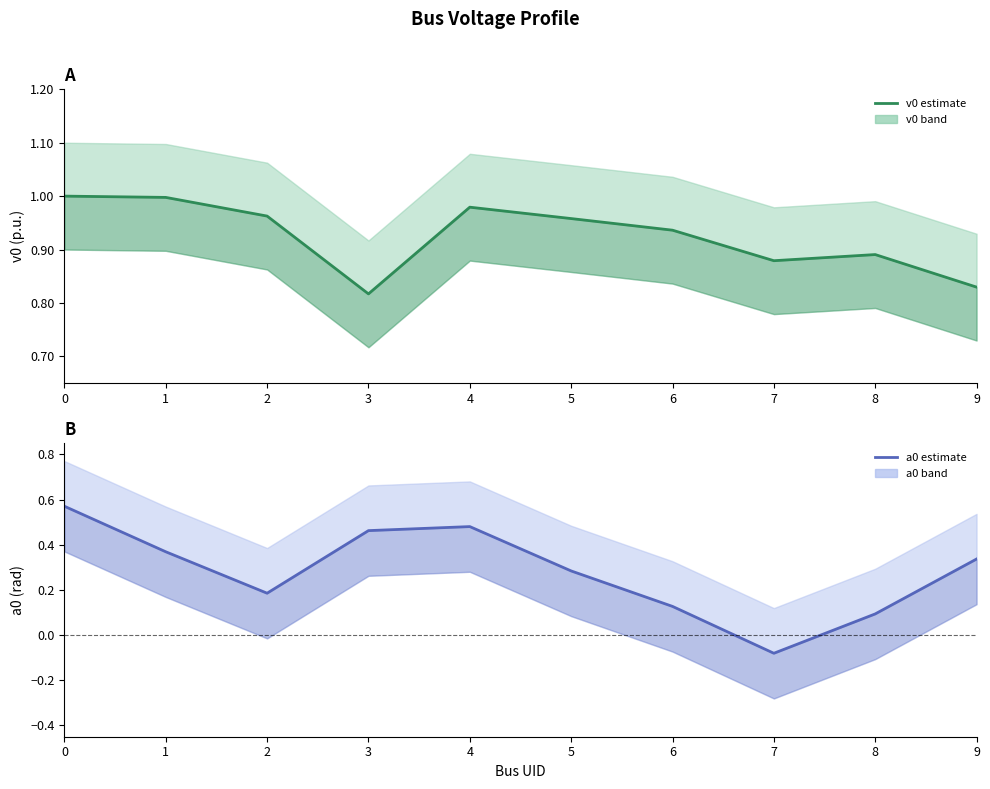

What is the difference between the maximum and second lowest values in the a0 estimate series?

0.5